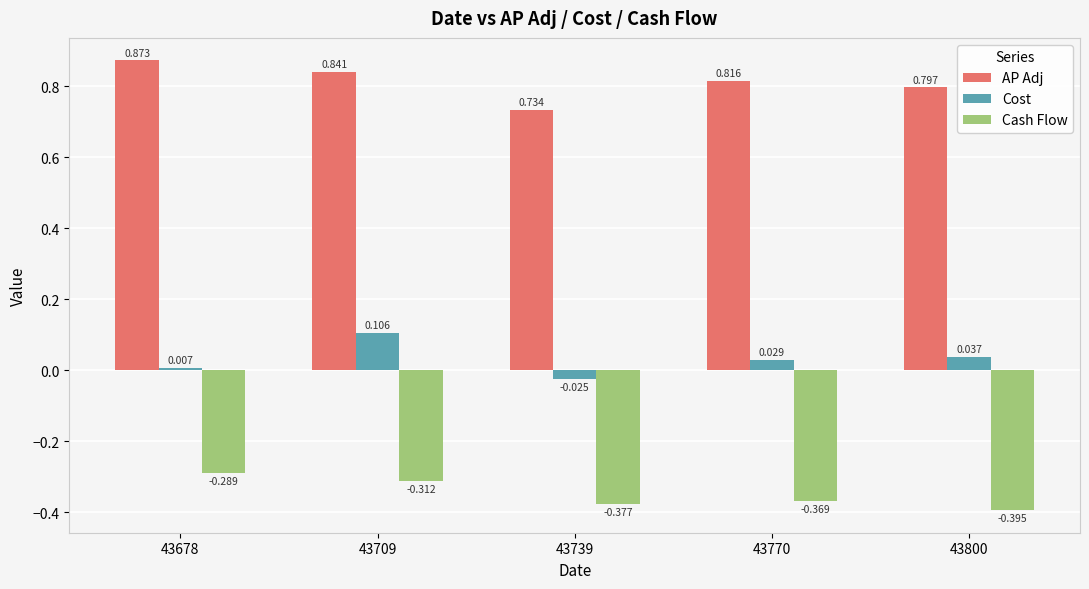

Is the value of Cost at 43800 greater than the value of AP Adj at 43739?

No